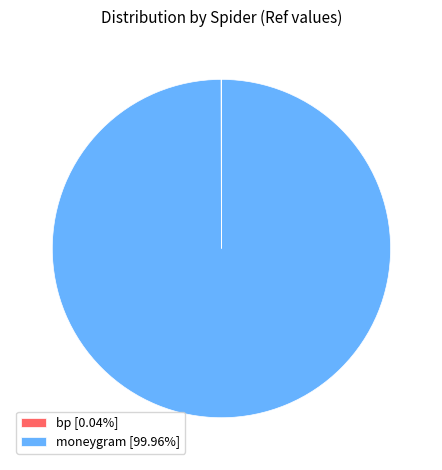

Does moneygram [99.96%] account for over 50% of the chart?

Yes